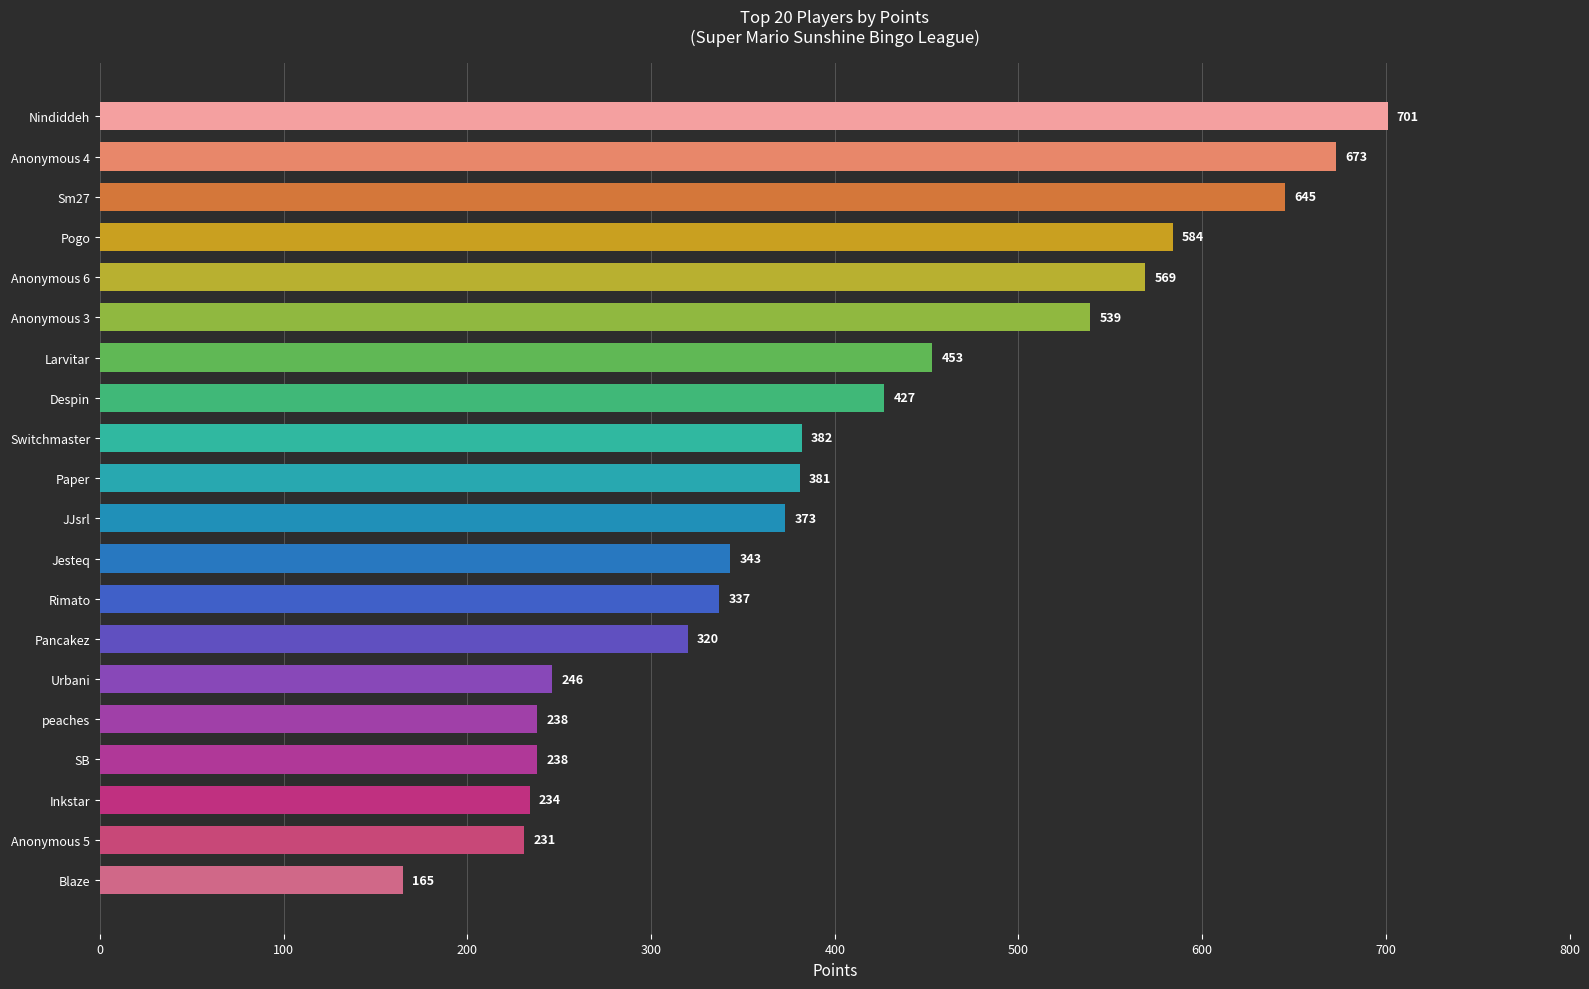

What is the greatest value displayed?

701